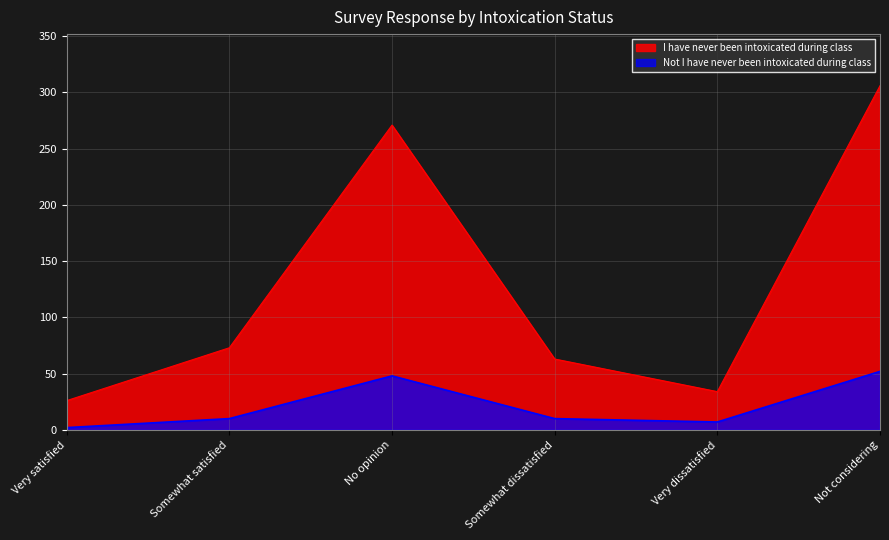

Which series changed the most between Very dissatisfied and Not considering?

I have never been intoxicated during class